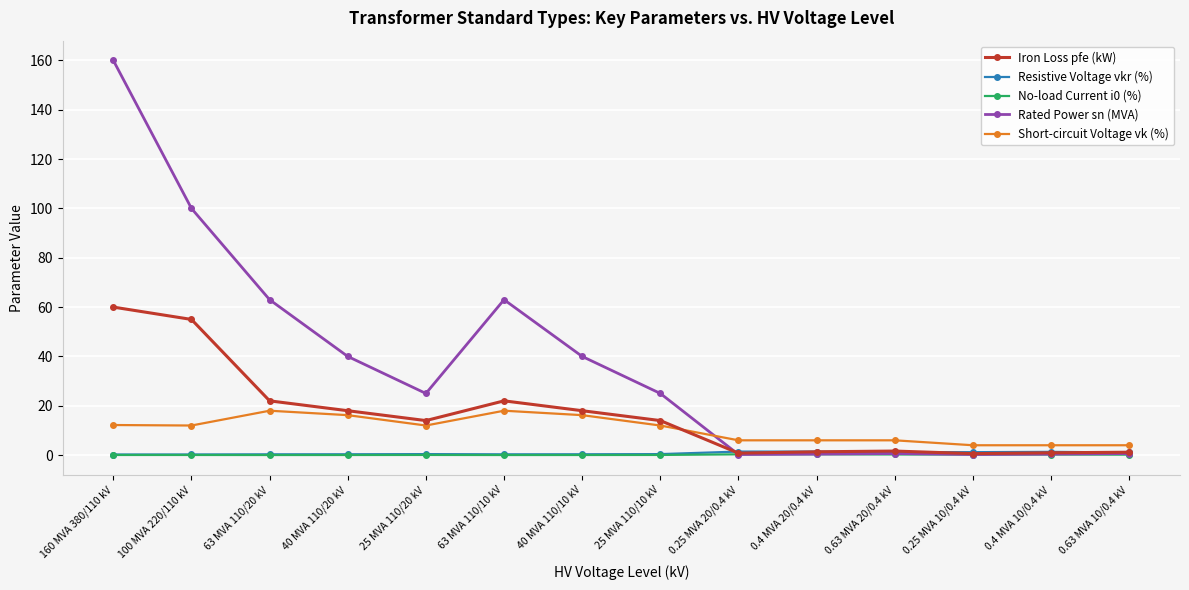

True or false: Resistive Voltage vkr (%) has more than 0 interior local peaks.

True